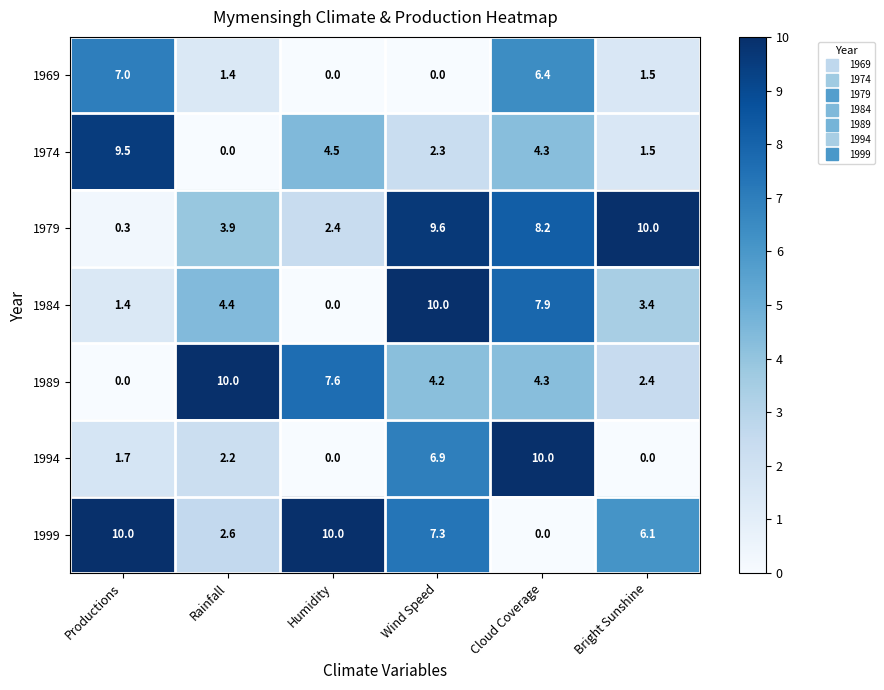

How many positive values does the 1974 series have?

5